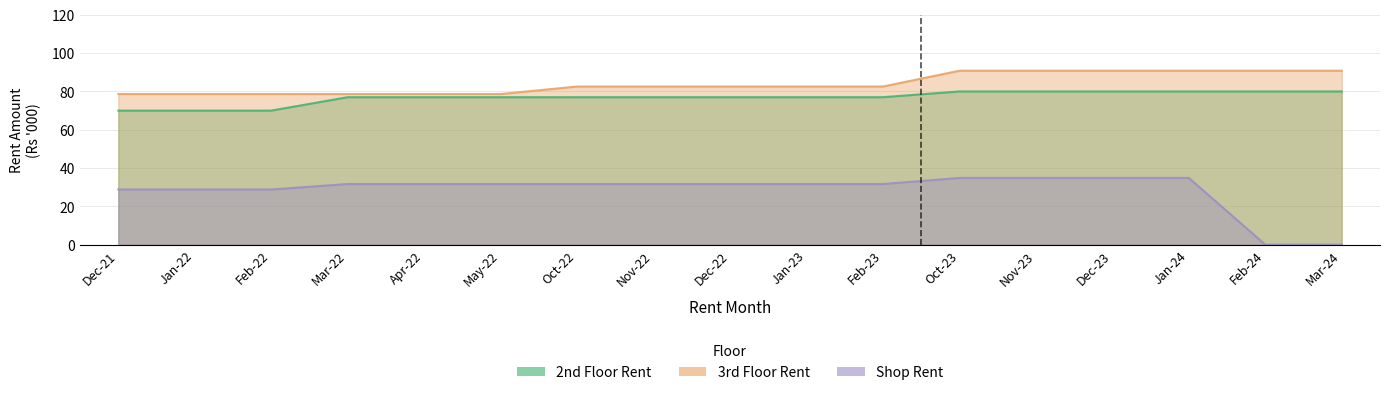

The 3rd Floor Rent series shows 123.5 at Jan-22. True or false?

False